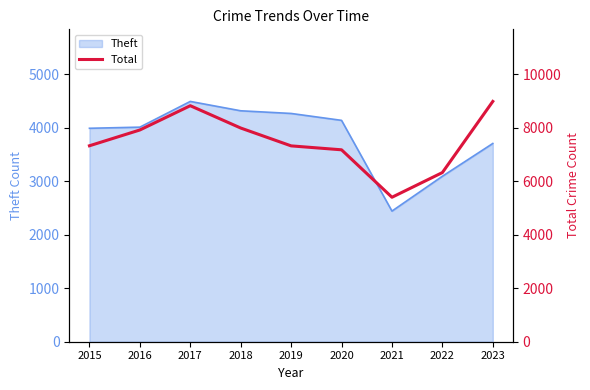

True or false: the data shows 1697 at 2021.

False